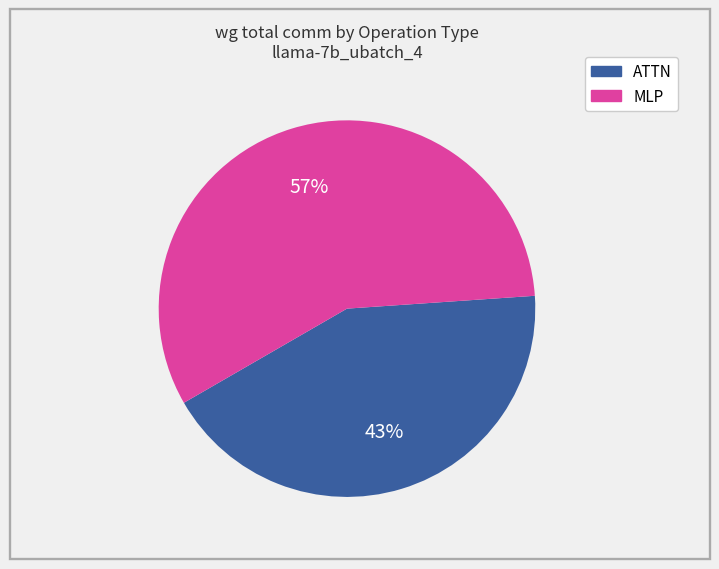

To the nearest percent, what is the difference between the largest and smallest slice percentages?

14%